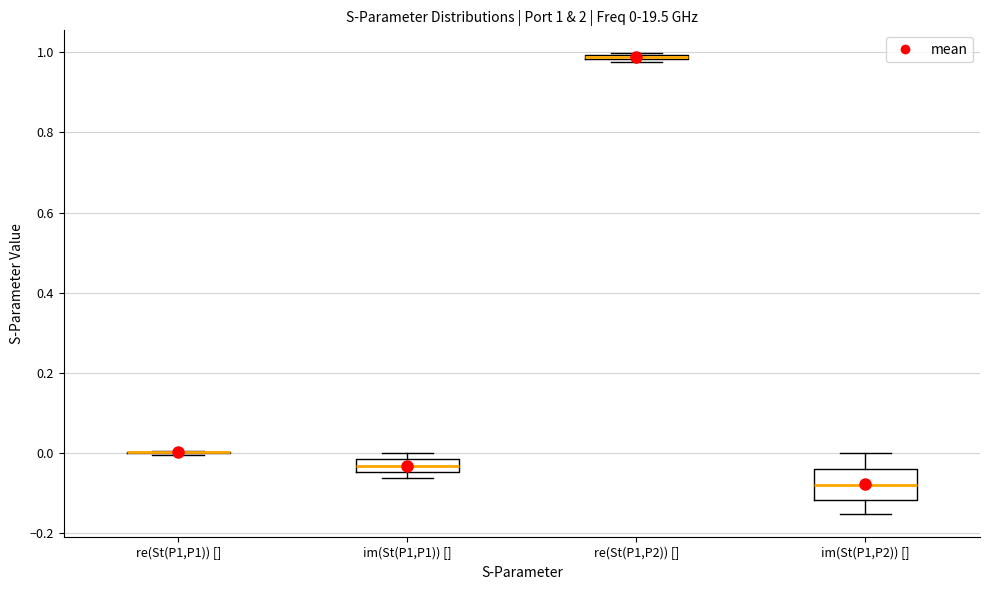

Which box is the tallest, from its lower edge to its upper edge?

im(St(P1,P2)) []